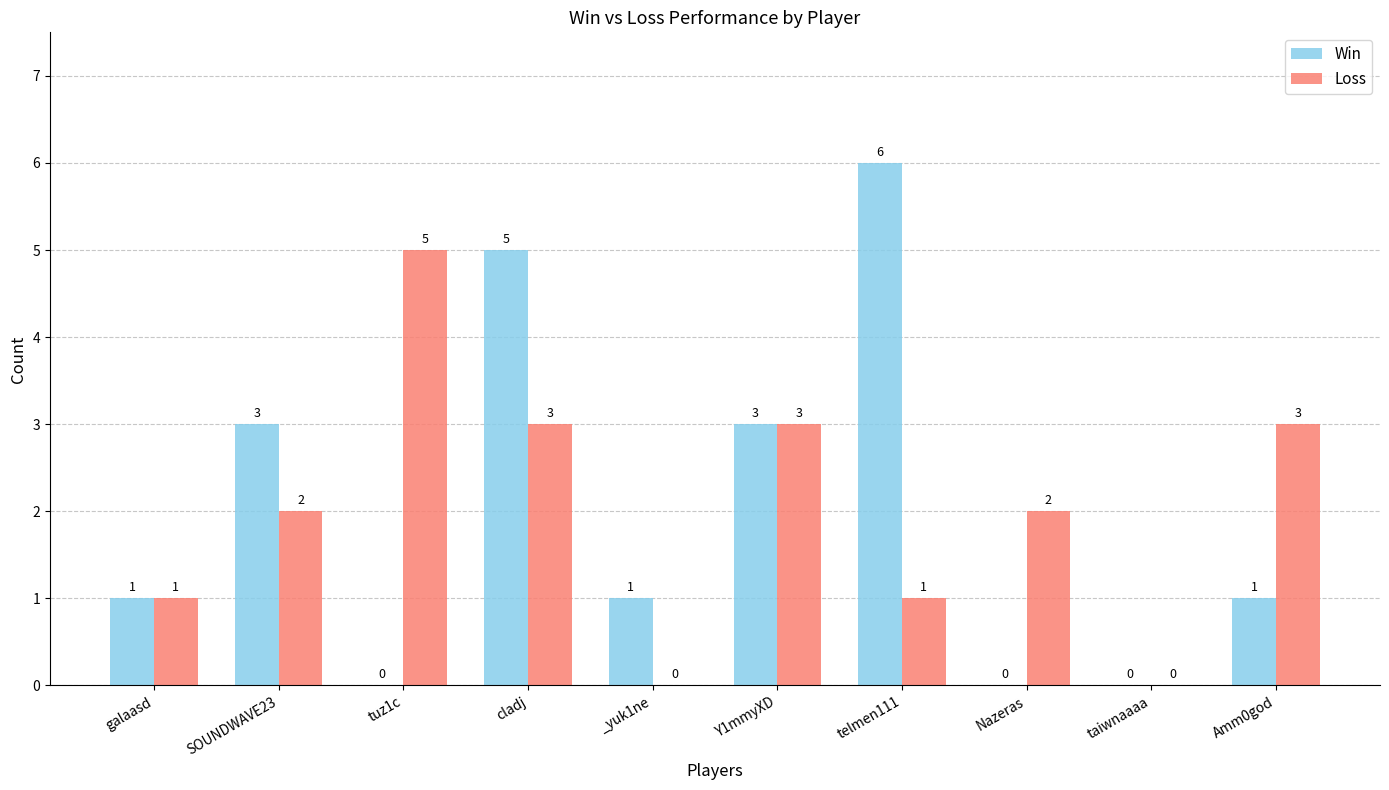

The value of Win at Y1mmyXD is 3. True or false?

True